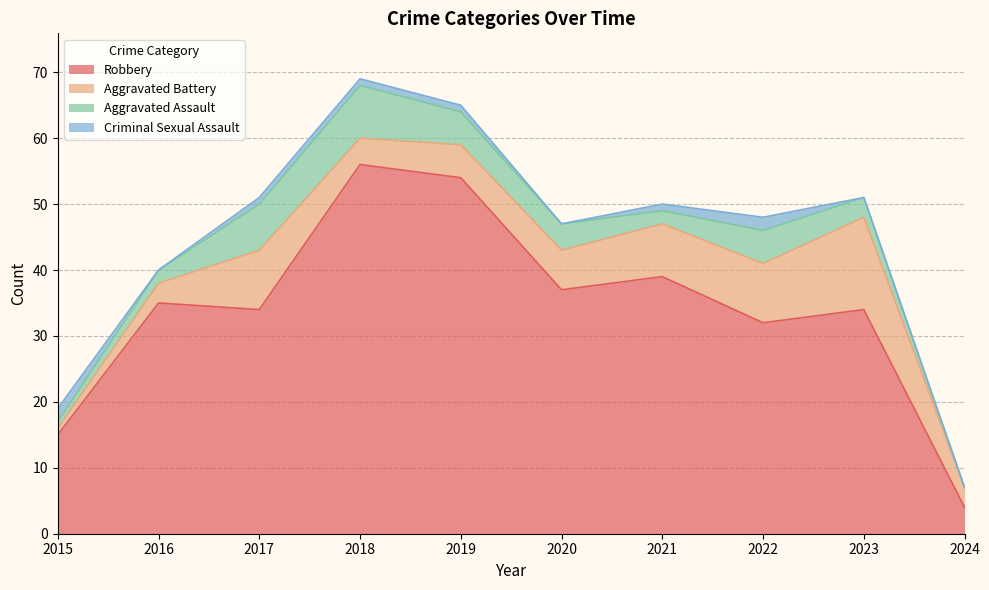

Which series has the largest range (max minus min)?

Robbery